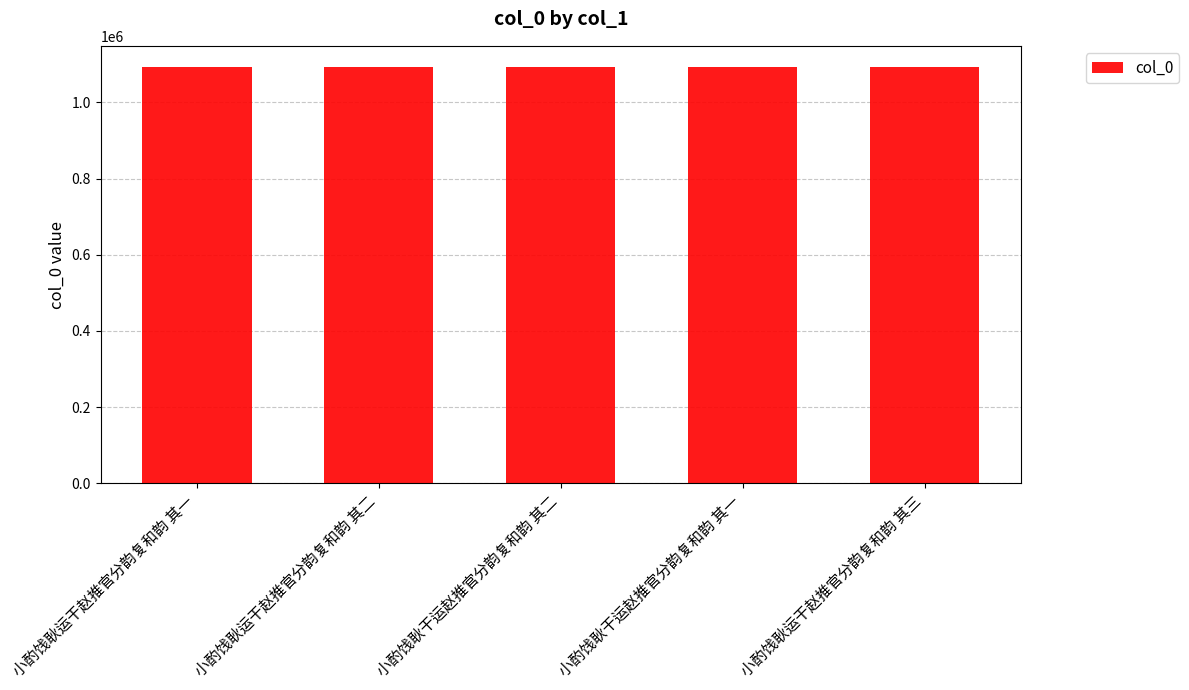

What is the greatest value displayed?

1093548